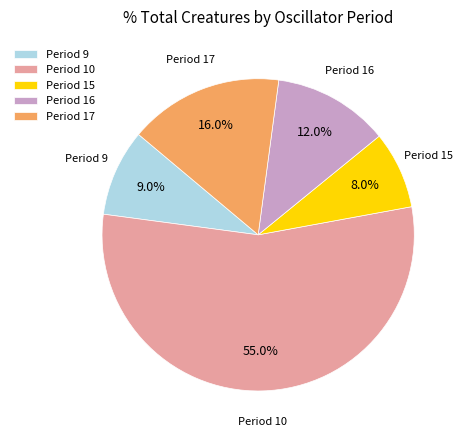

Count the number of slices in the pie.

5